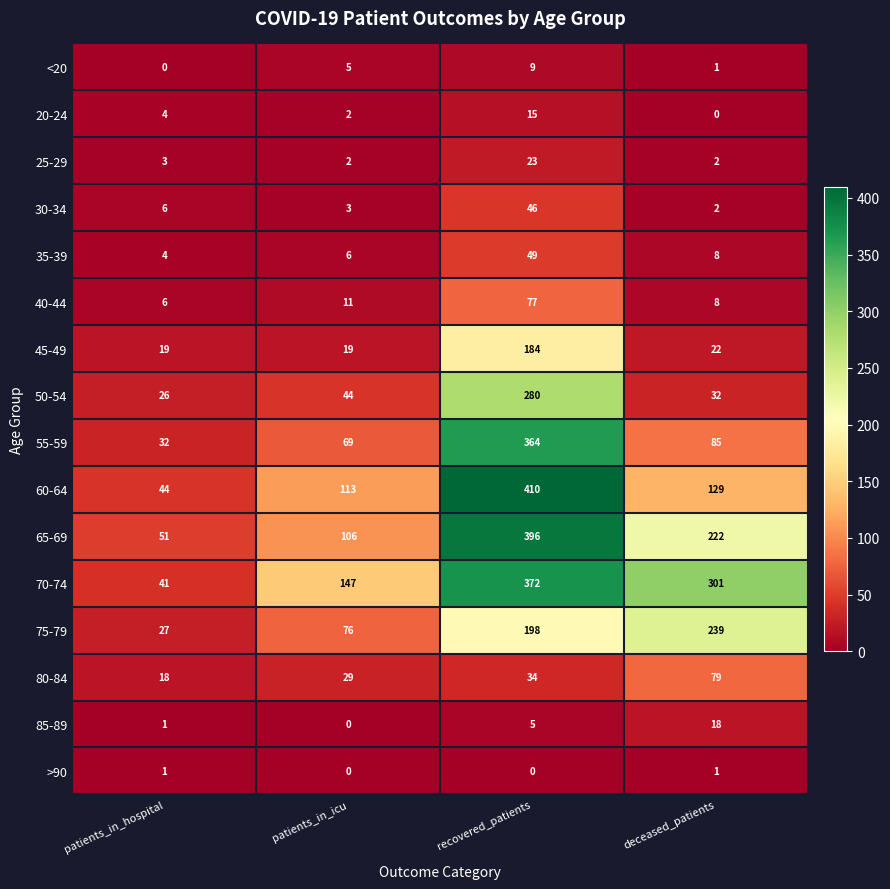

What is the maximum value shown in the chart?

410